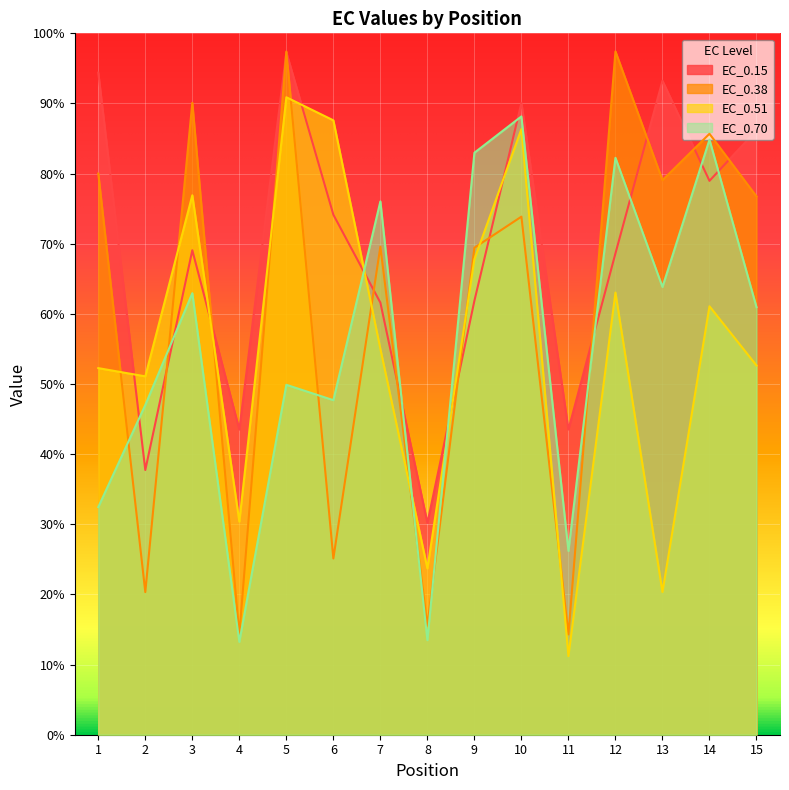

At which label does EC_0.70 reach its minimum?

4